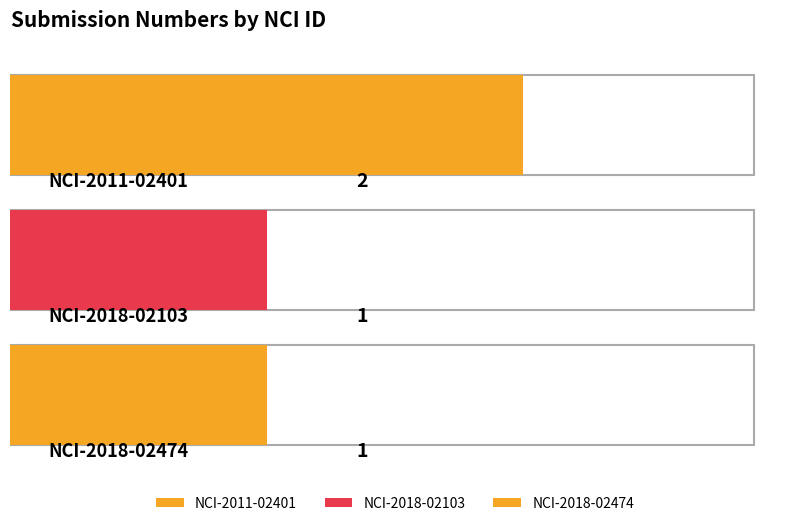

What is the ratio of the value at NCI-2011-02401 to the value at NCI-2018-02103?

2.0